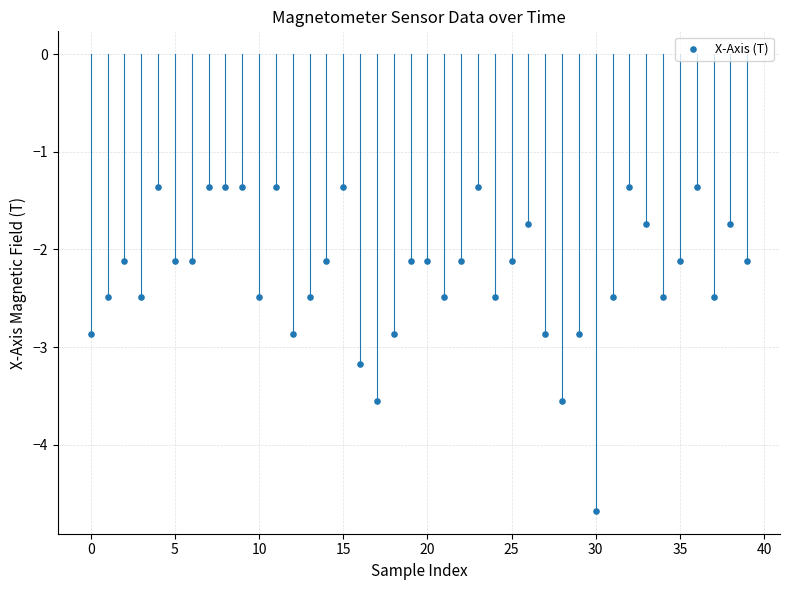

What is the range of Y values (max minus min)?

3.3